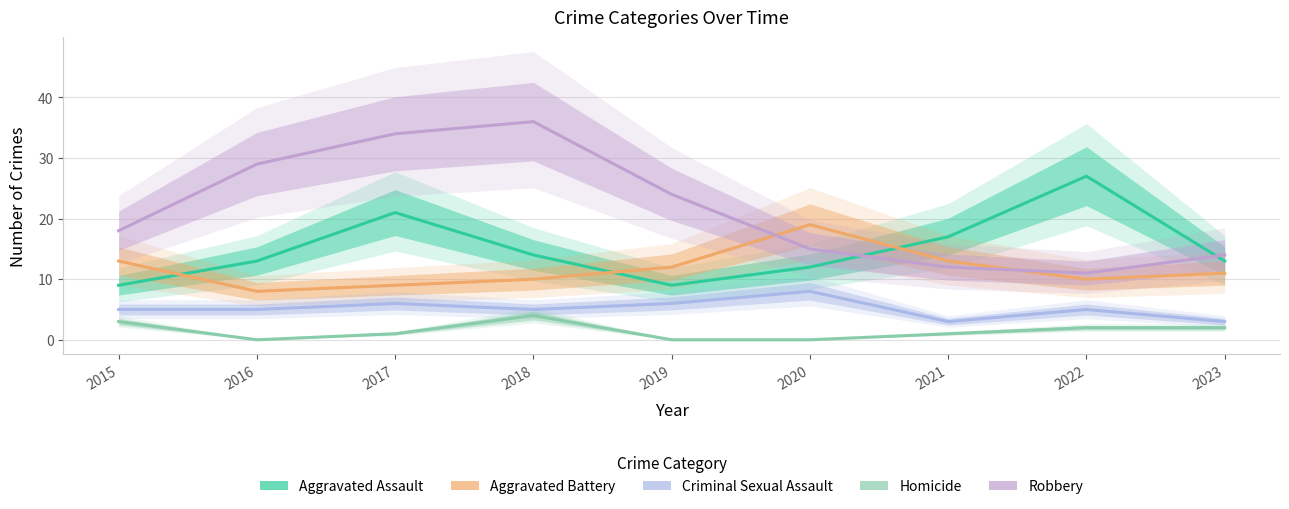

List the series in order of their overall mean, highest first.

Robbery, Aggravated Assault, Aggravated Battery, Criminal Sexual Assault, Homicide